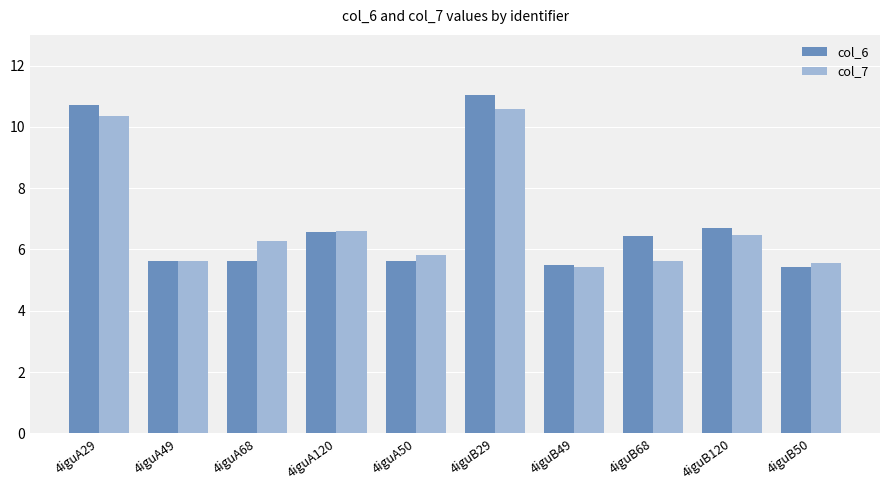

What is the greatest value displayed?

11.0